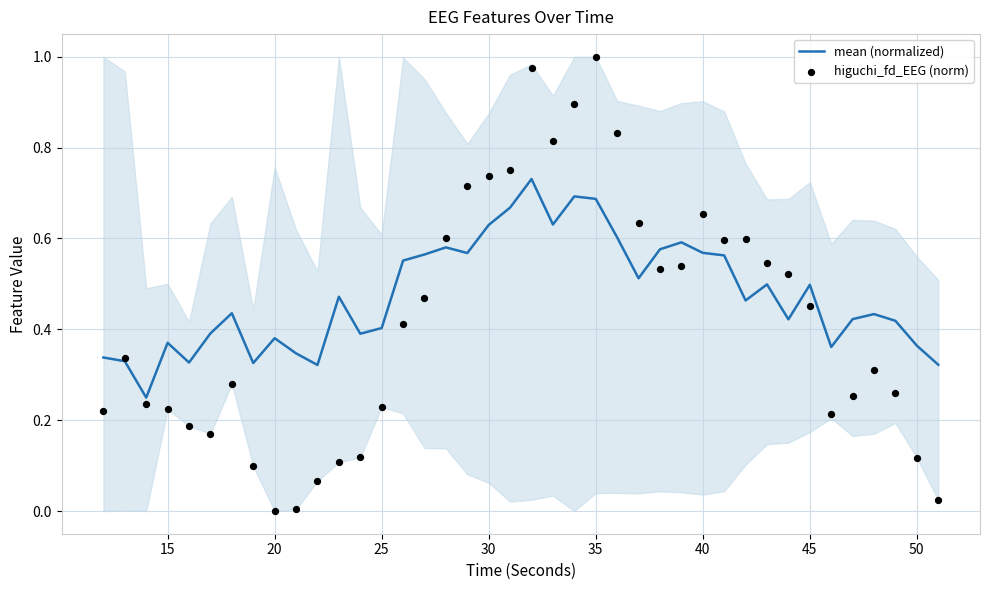

Which series has the largest total across all categories?

mean (normalized)